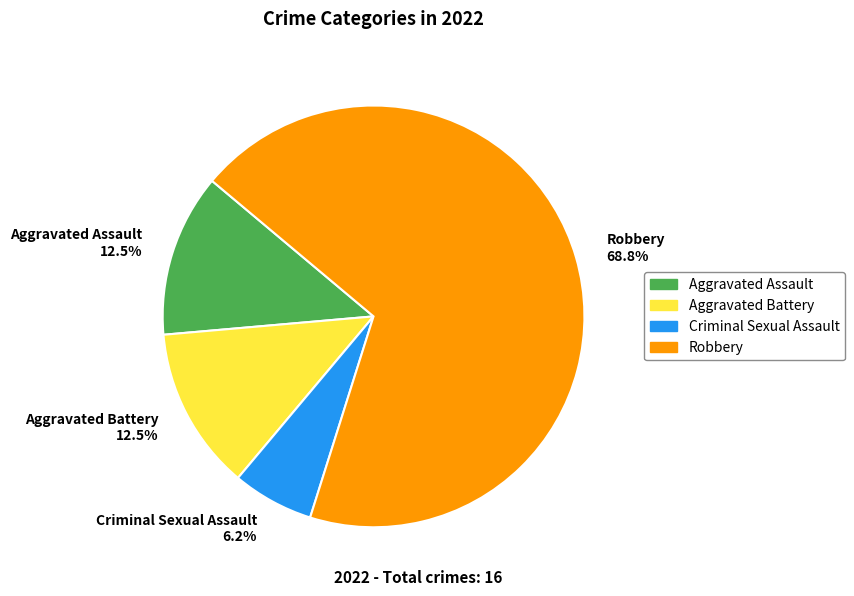

Is it true that Robbery is 69% of the pie?

True